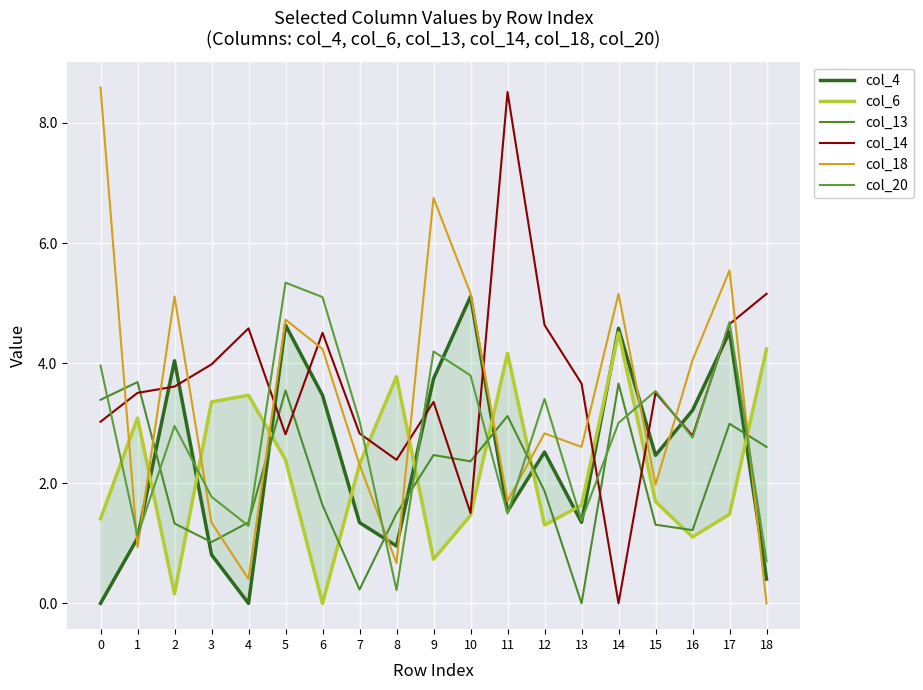

Where do col_20 and col_18 first cross each other?

0 and 1